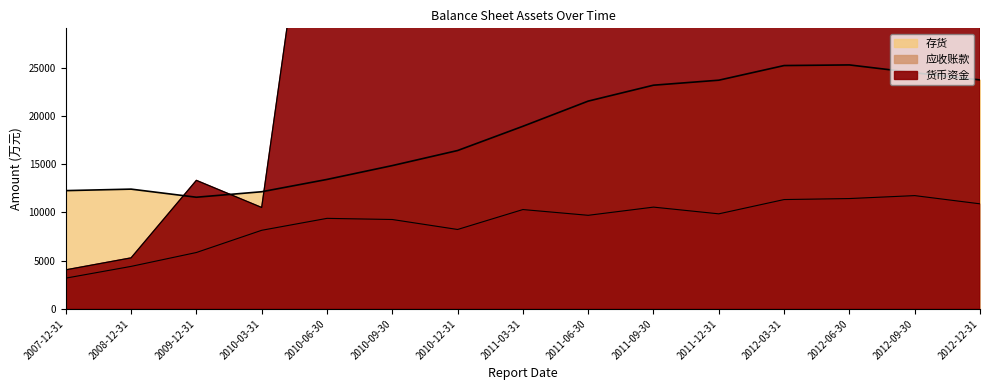

At which category does 应收账款 reach its first local peak?

2010-06-30